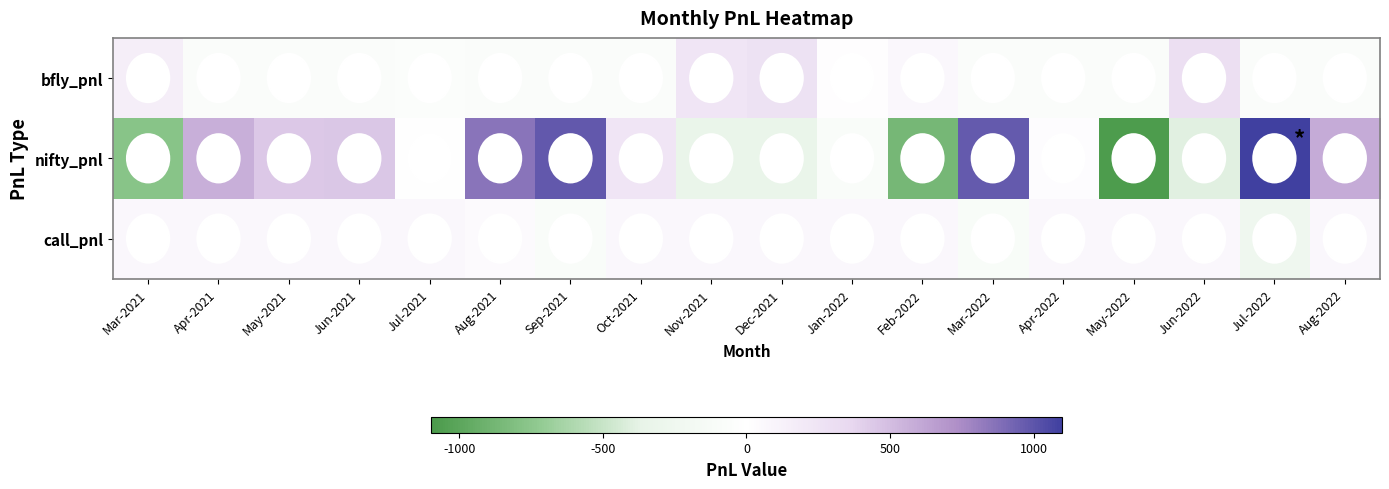

What is the maximum value shown in the chart?

1149.3